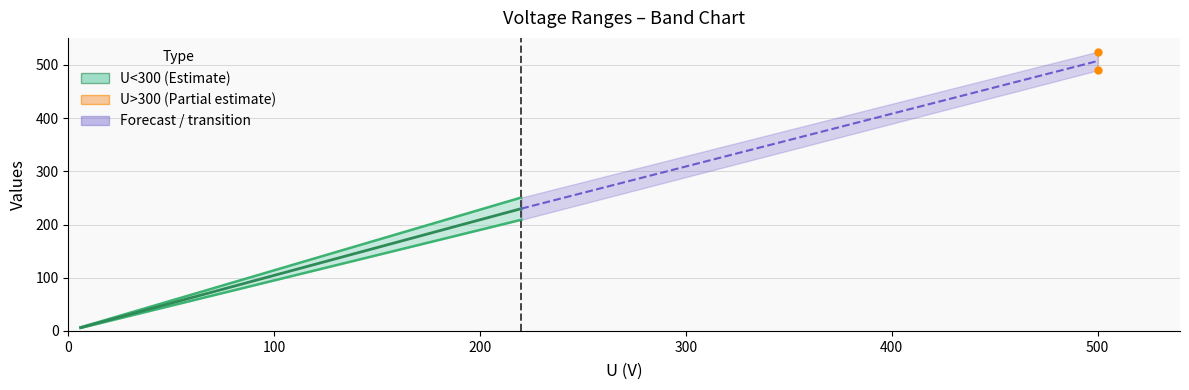

Which series has the widest spread of values?

U<300